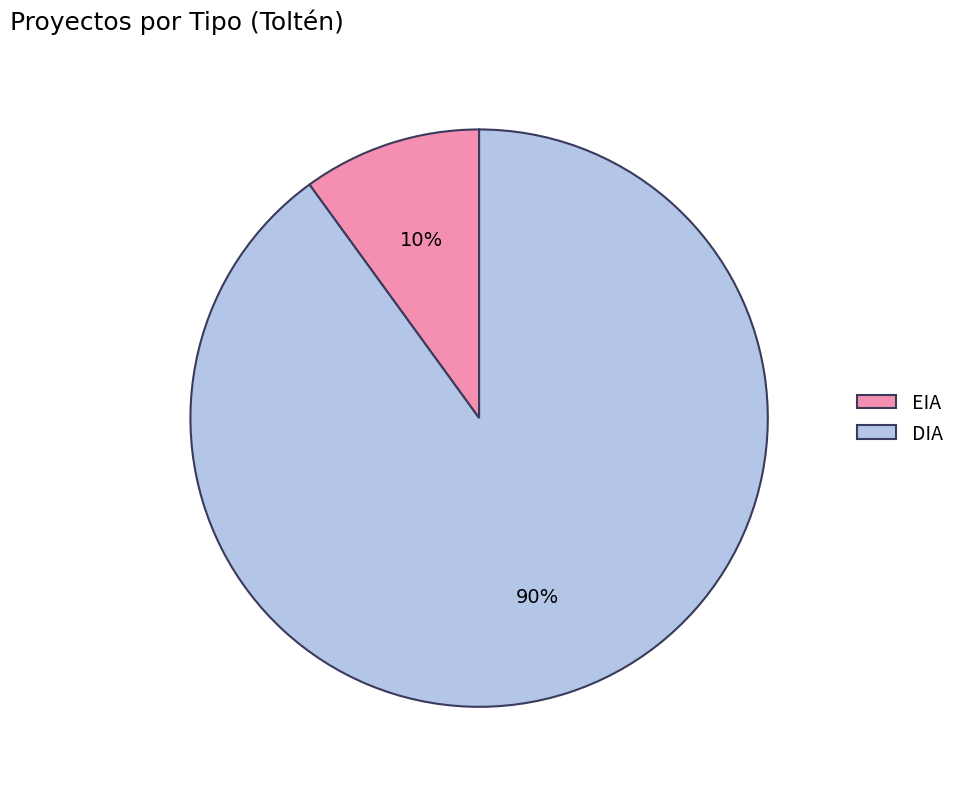

Combined, do EIA and DIA account for over 50%?

Yes